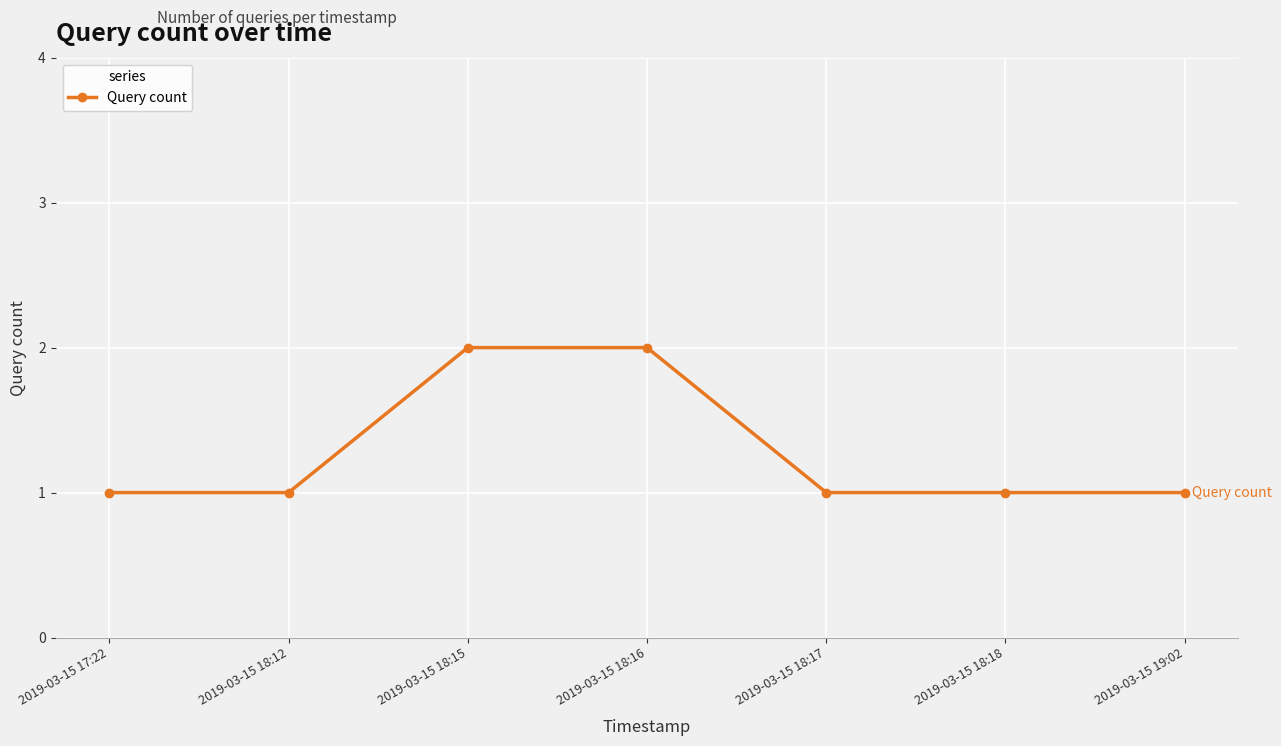

Count the values in the range 1 to 2.

7